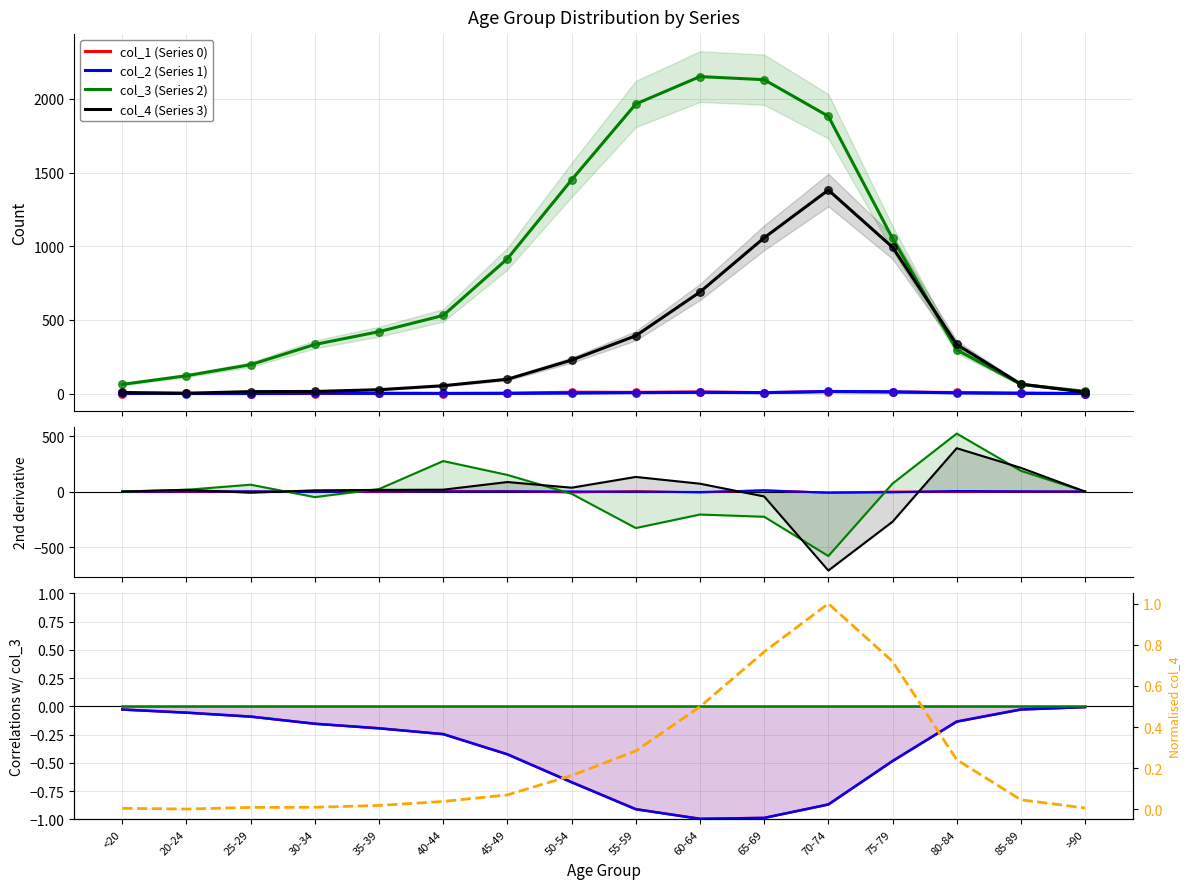

Which series contains the lowest Y value?

col_4 (Series 3)